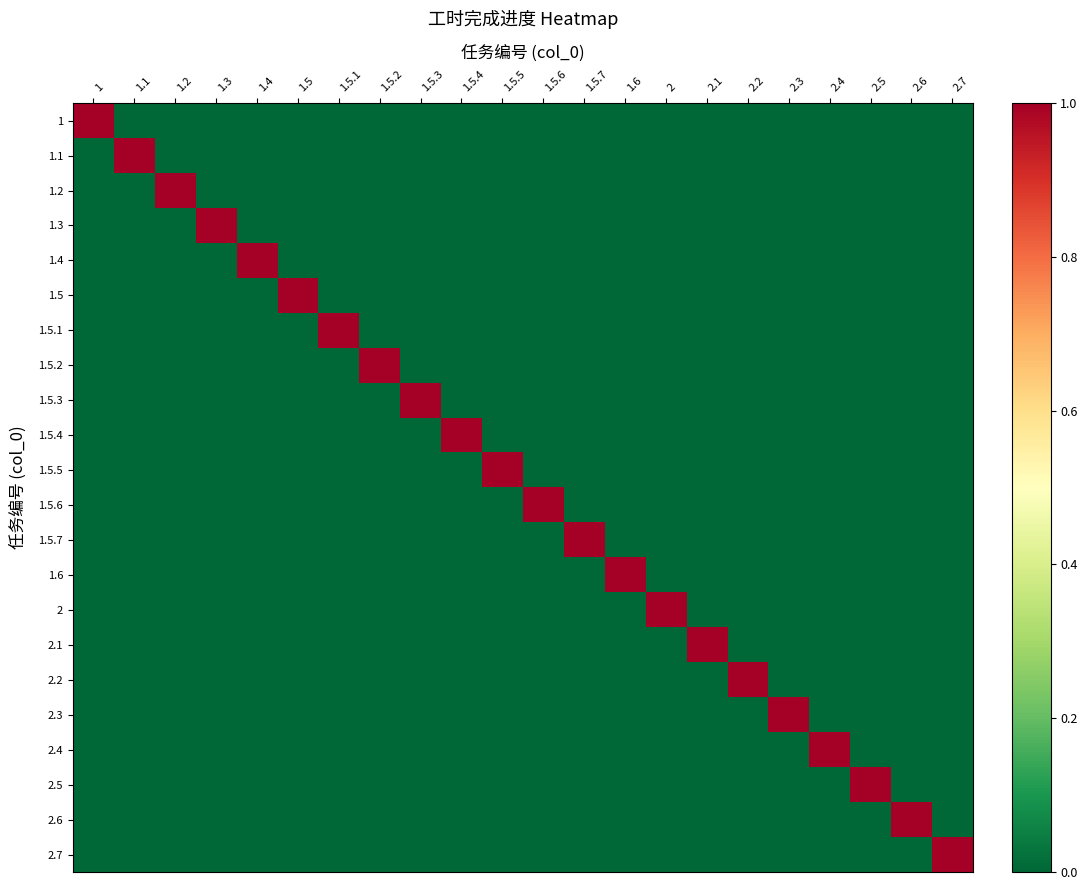

List the series in order of their peak value, lowest first.

1, 1.1, 1.2, 1.3, 1.4, 1.5, 1.5.1, 1.5.2, 1.5.3, 1.5.4, 1.5.5, 1.5.6, 1.5.7, 1.6, 2, 2.1, 2.2, 2.3, 2.4, 2.5, 2.6, 2.7